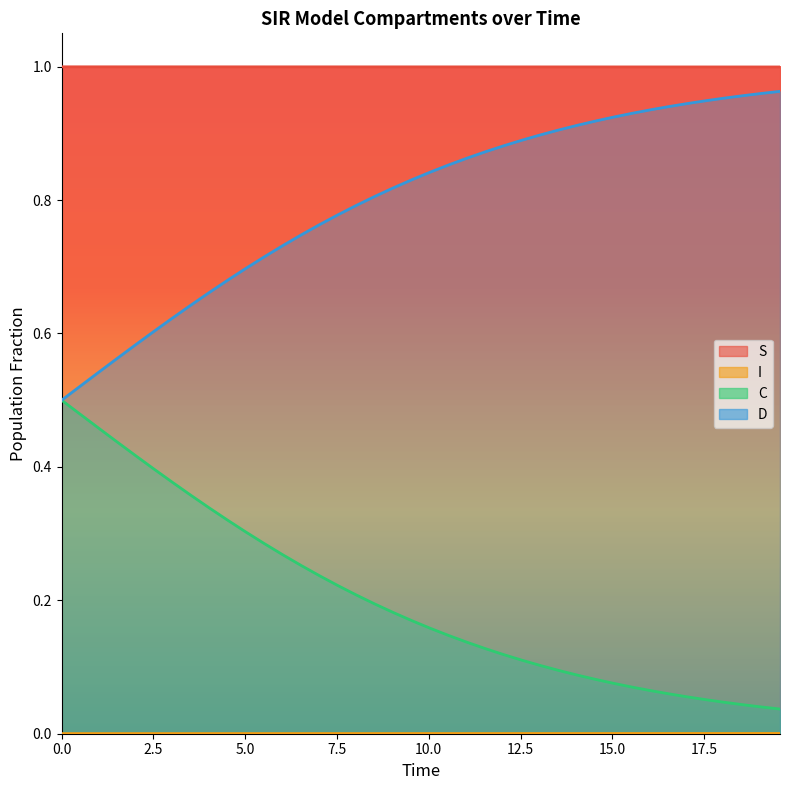

Which series has the widest spread of values?

C